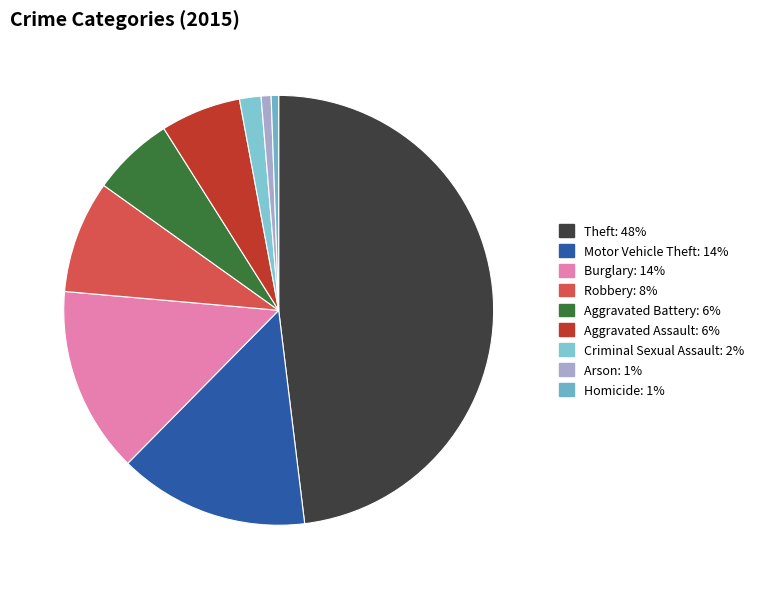

The Aggravated Battery slice represents 6% of the pie. True or false?

True